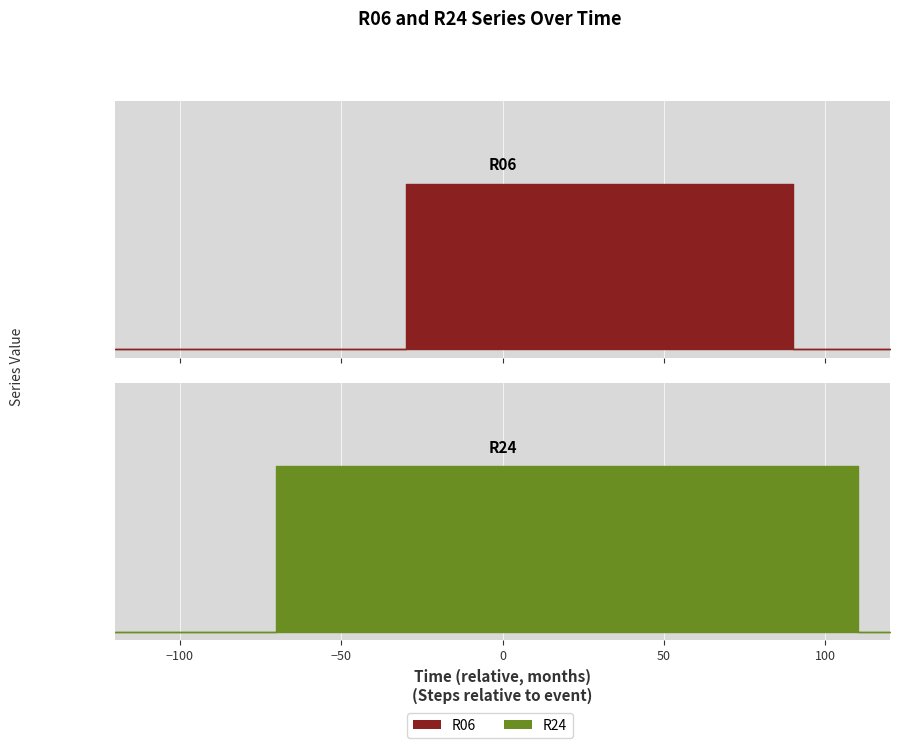

What is the difference between the maximum and minimum values in the R06 series?

1